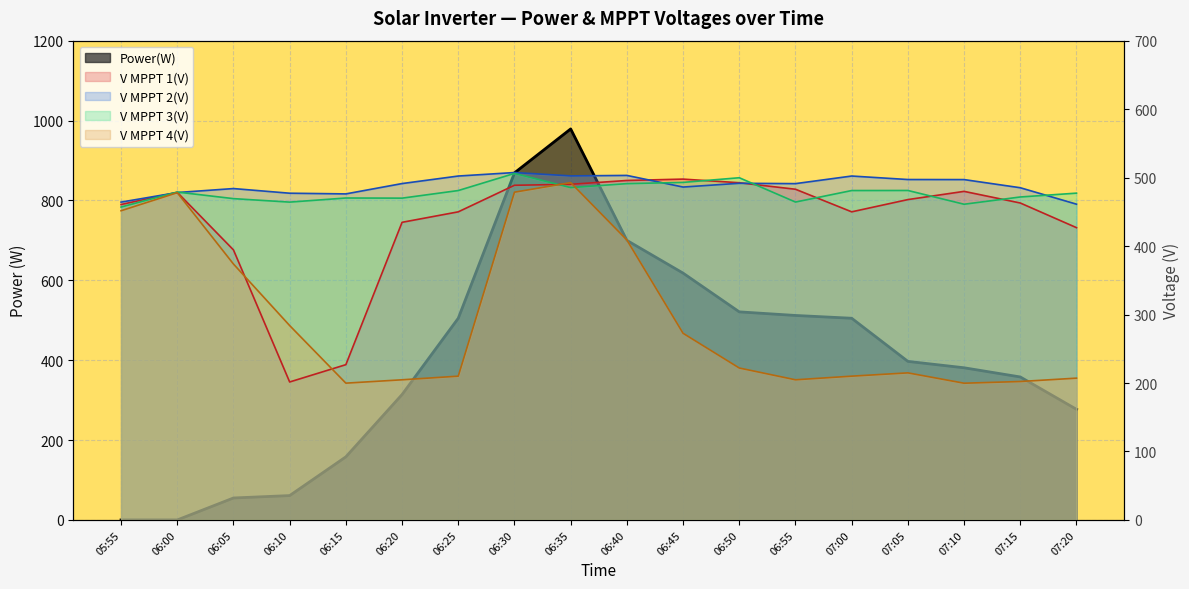

At which category does V MPPT 1(V) reach its first local peak?

06:00